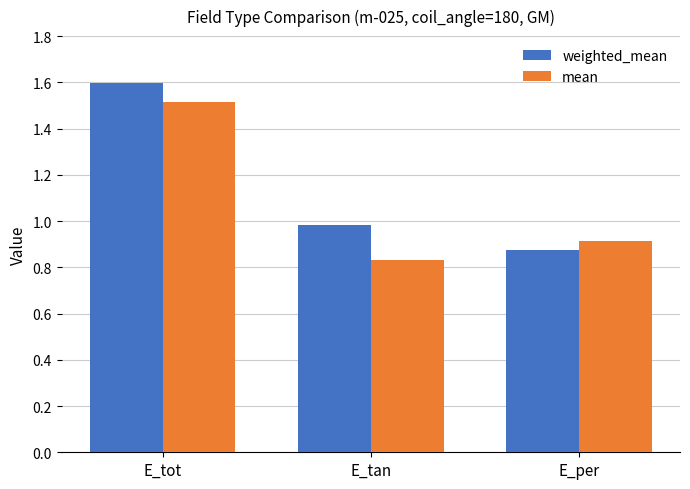

True or false: mean has a value of 1.3 at E_tan.

False